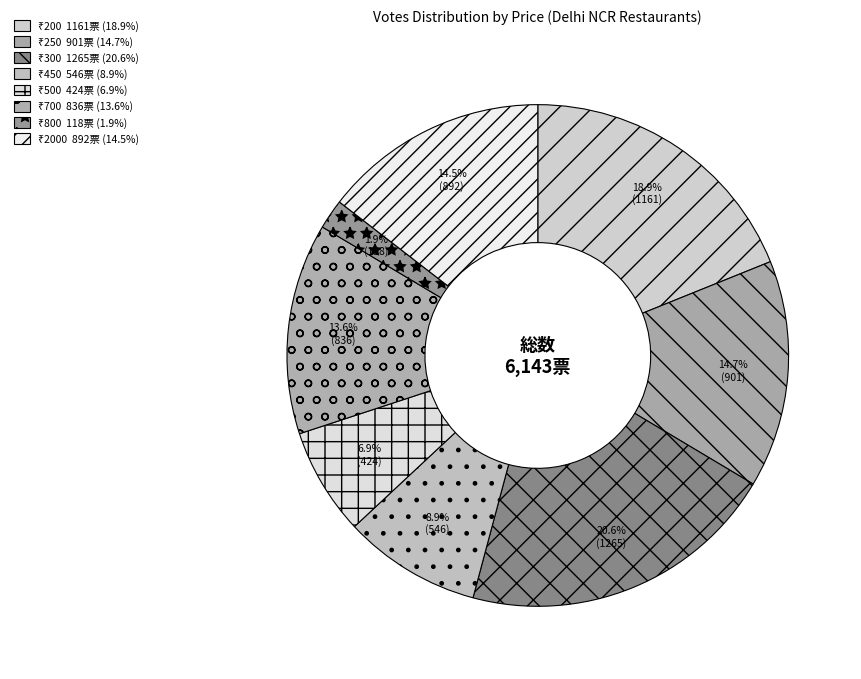

How many slices are in this pie chart?

8